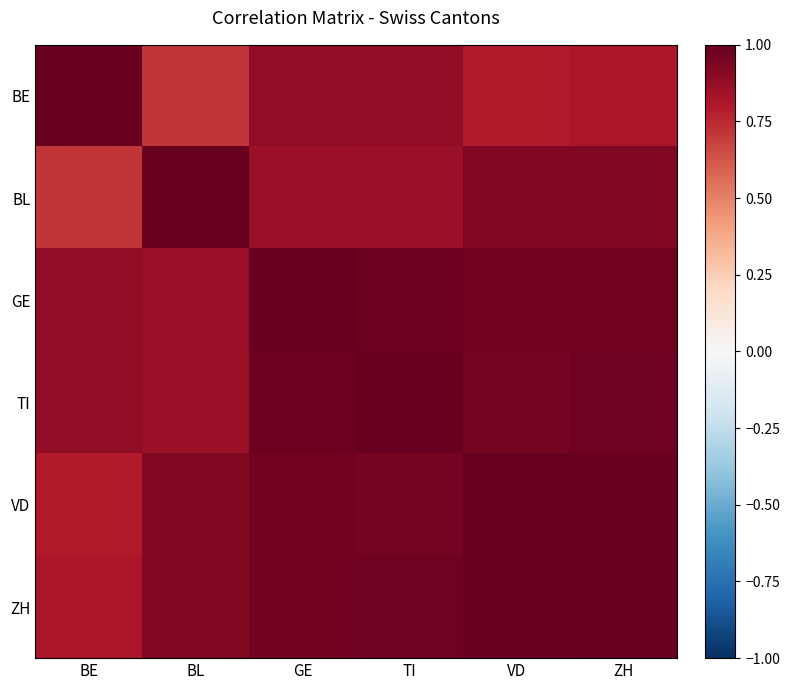

Reading left to right, what are all the values shown in this chart?

BE: BE=1.0	BL=0.7	GE=0.9	TI=0.9	VD=0.8	ZH=0.8
BL: BE=0.7	BL=1.0	GE=0.9	TI=0.9	VD=0.9	ZH=0.9
GE: BE=0.9	BL=0.9	GE=1.0	TI=1.0	VD=1.0	ZH=1.0
TI: BE=0.9	BL=0.9	GE=1.0	TI=1.0	VD=1.0	ZH=1.0
VD: BE=0.8	BL=0.9	GE=1.0	TI=1.0	VD=1.0	ZH=1.0
ZH: BE=0.8	BL=0.9	GE=1.0	TI=1.0	VD=1.0	ZH=1.0